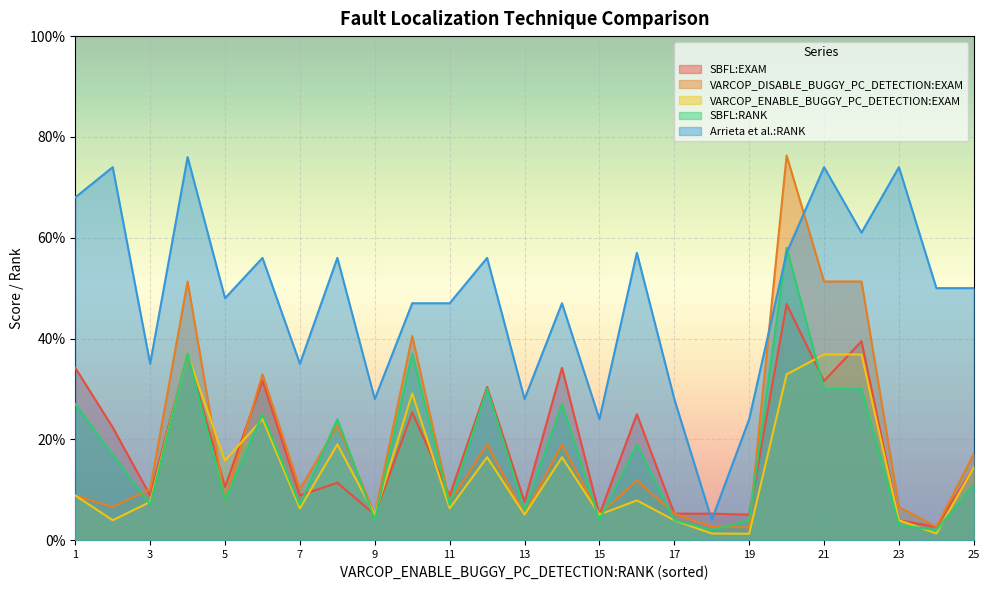

Which category has the lowest value in the Arrieta et al.:RANK series?

18